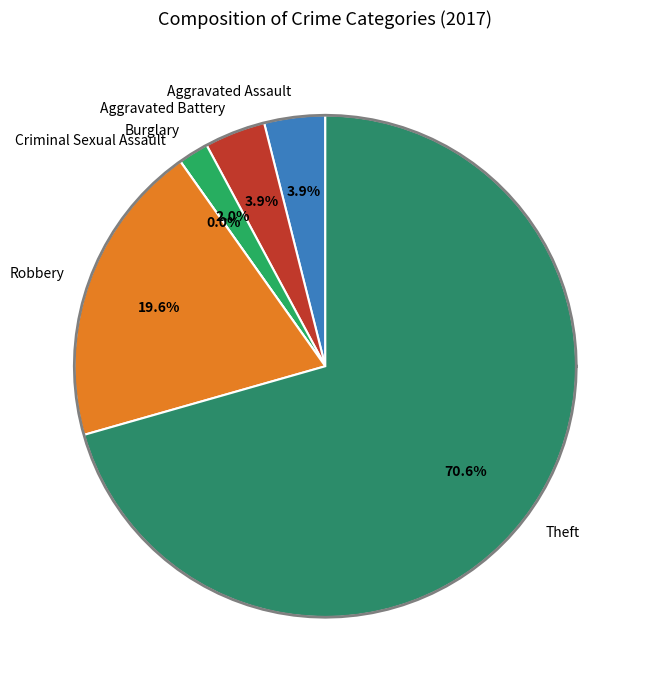

What percentage is NOT represented by Aggravated Battery?

96.1%